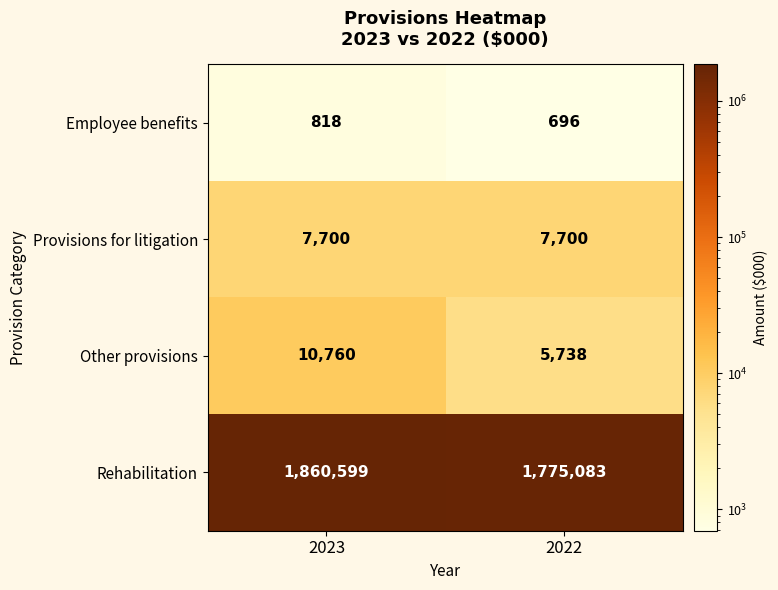

Which series has the largest range (max minus min)?

Rehabilitation